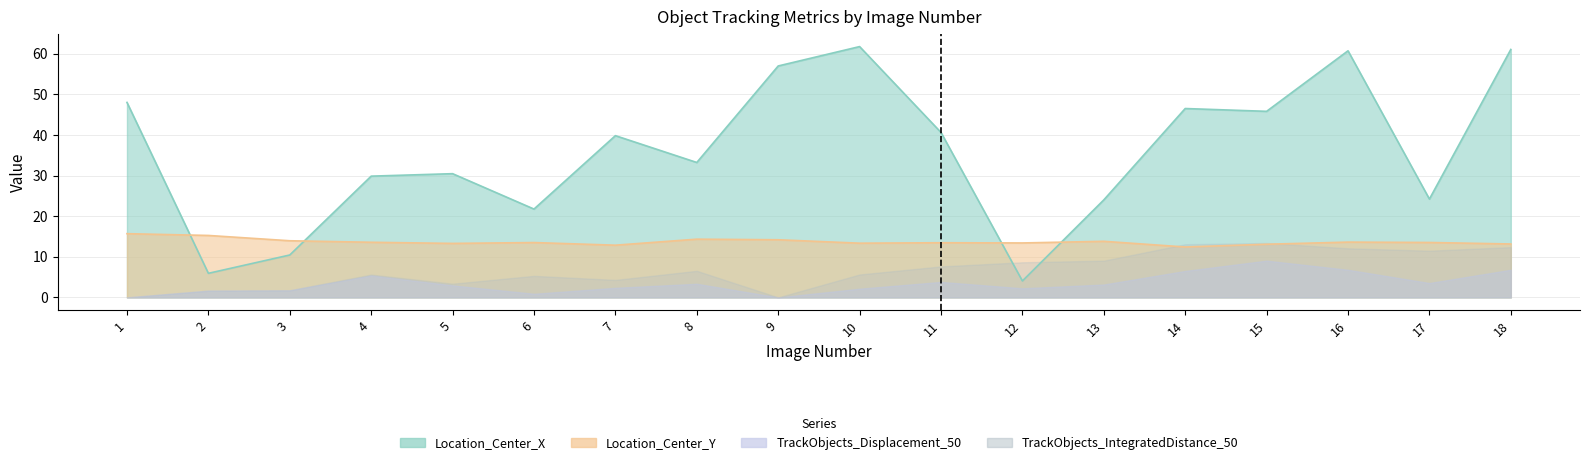

Which series has the largest range (max minus min)?

Location_Center_X